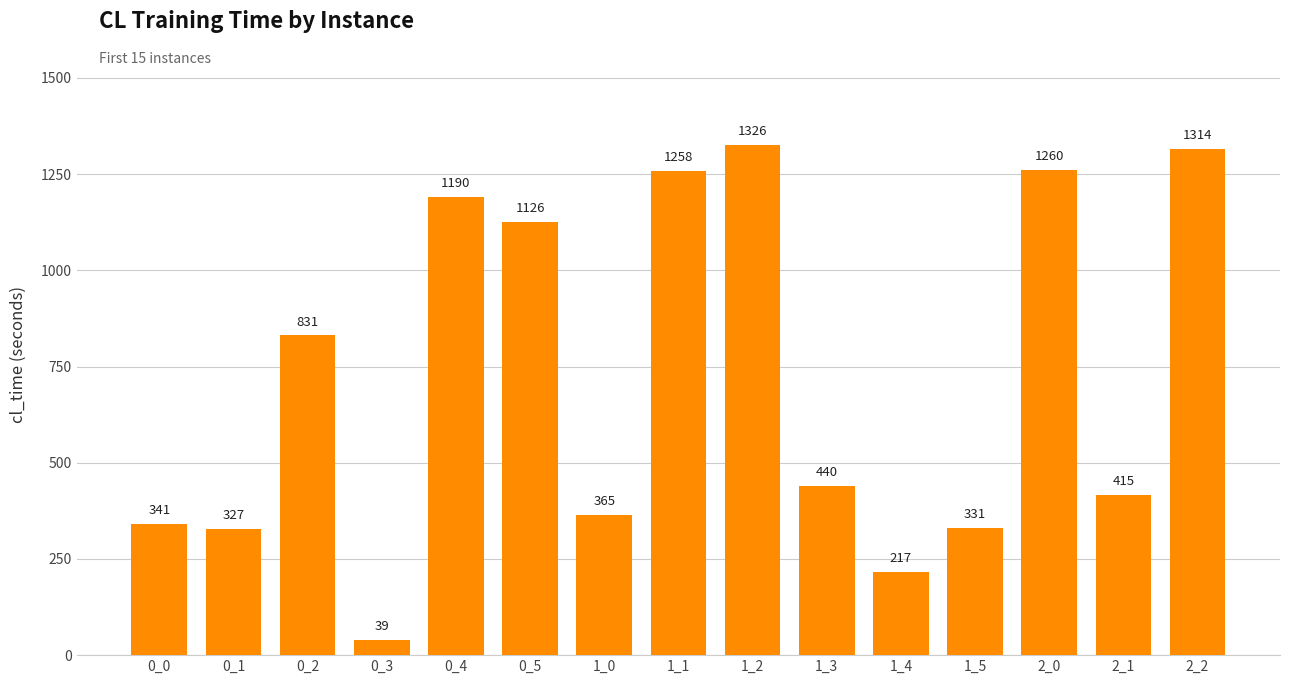

The value at 0_0 is 341.4. True or false?

True